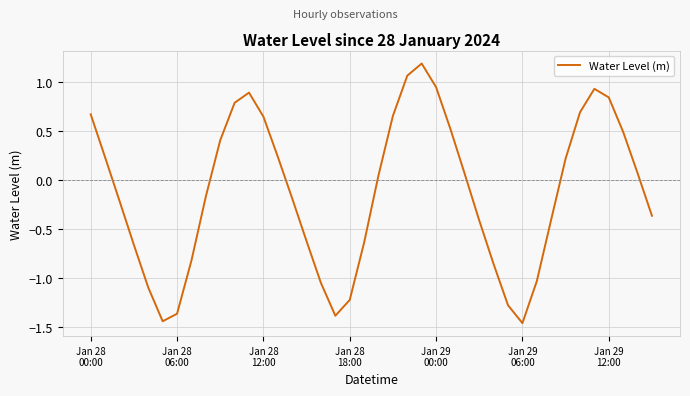

What is the greatest value displayed?

1.2